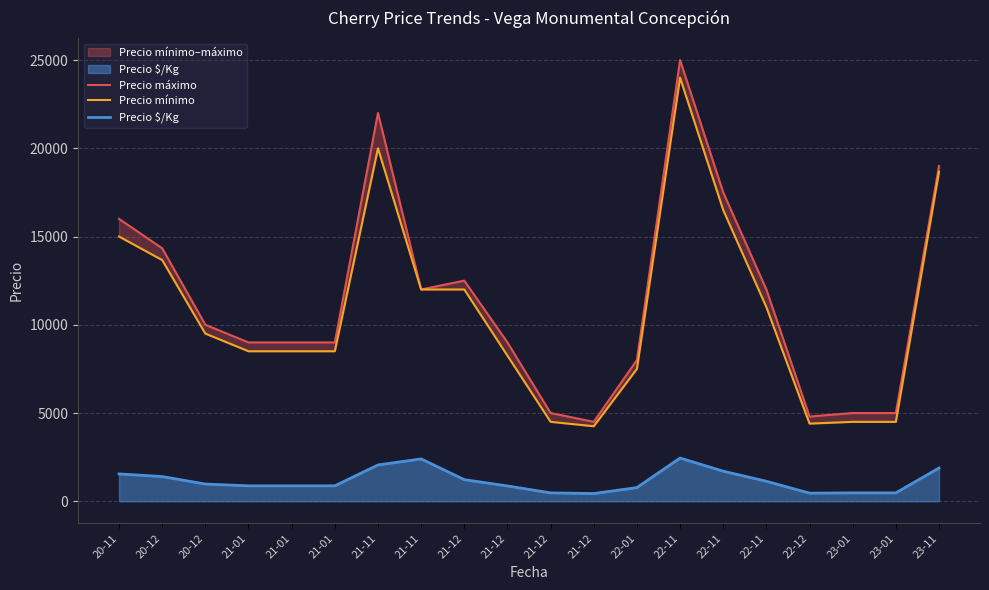

What is the approximate value of Precio $/Kg at 21-12?

437.5